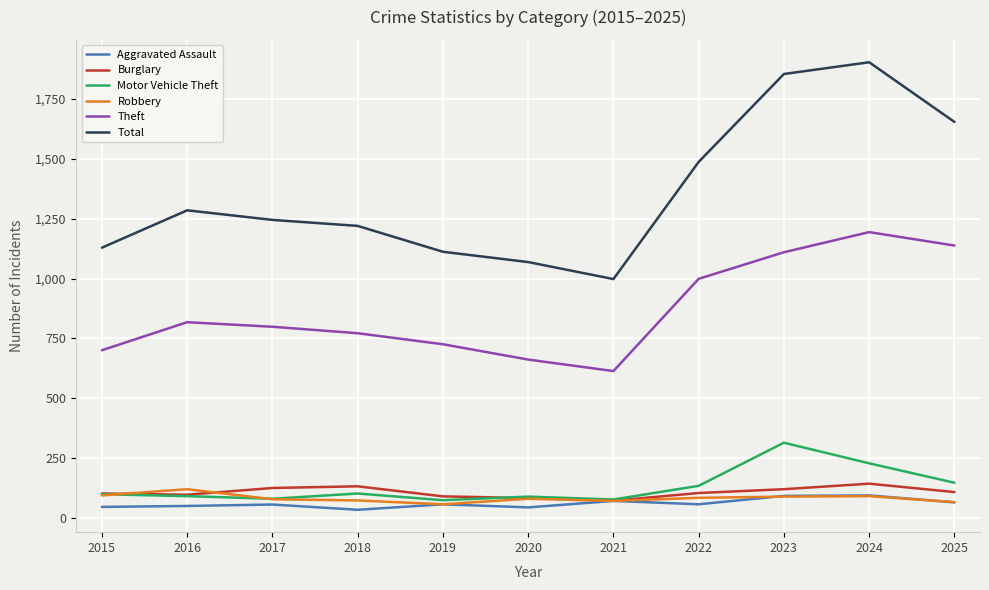

Which series changed the most between 2021 and 2022?

Total